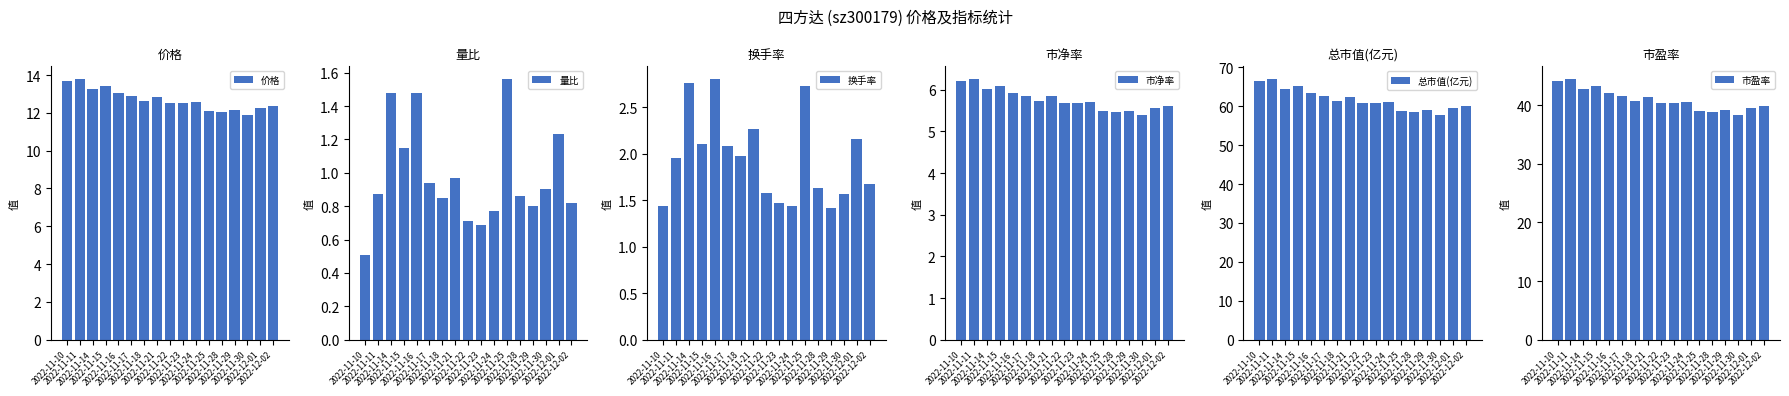

The 量比 series shows 1.3 at 2022-11-22. True or false?

False